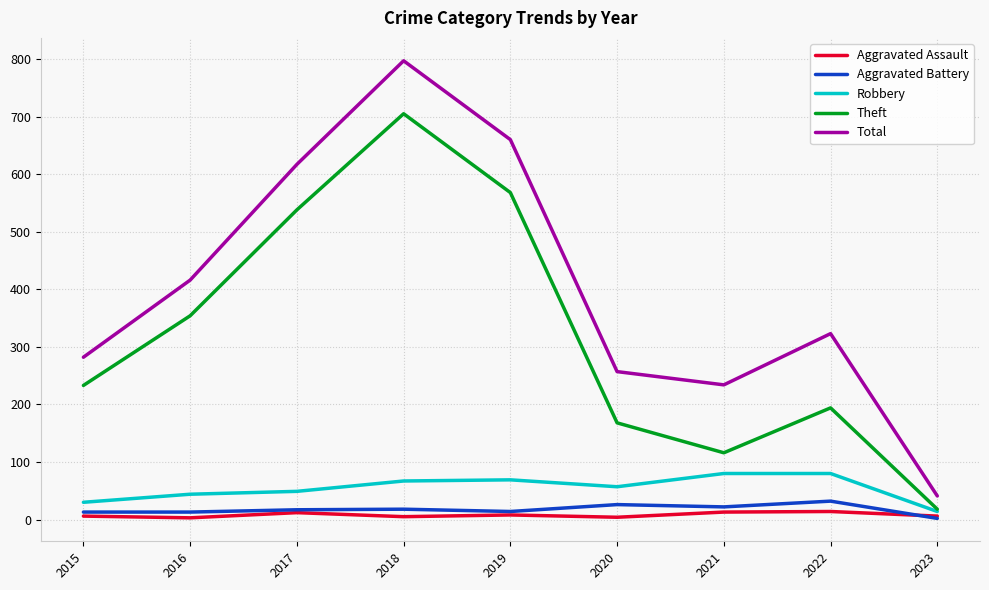

True or false: Robbery and Total intersect in this chart.

False